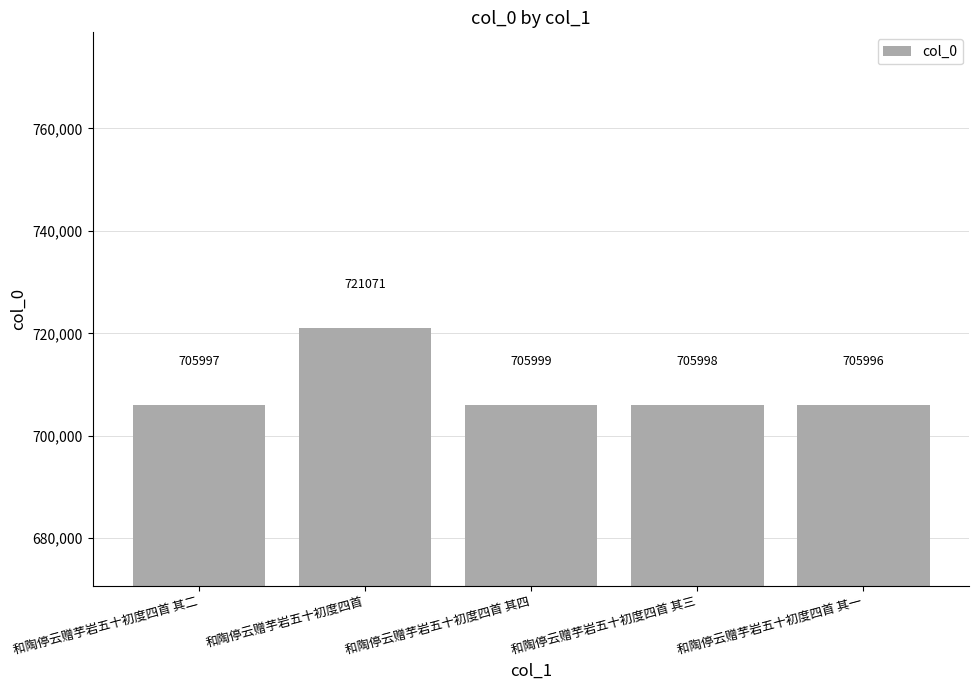

How many data points are less than 705998?

2